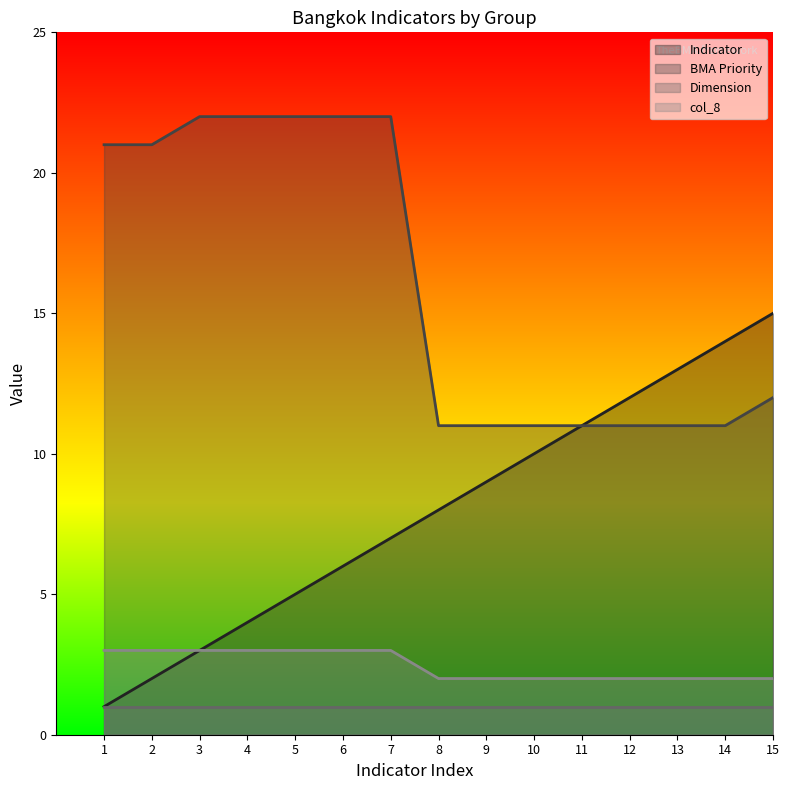

Which has a higher value, 15 or 11?

15